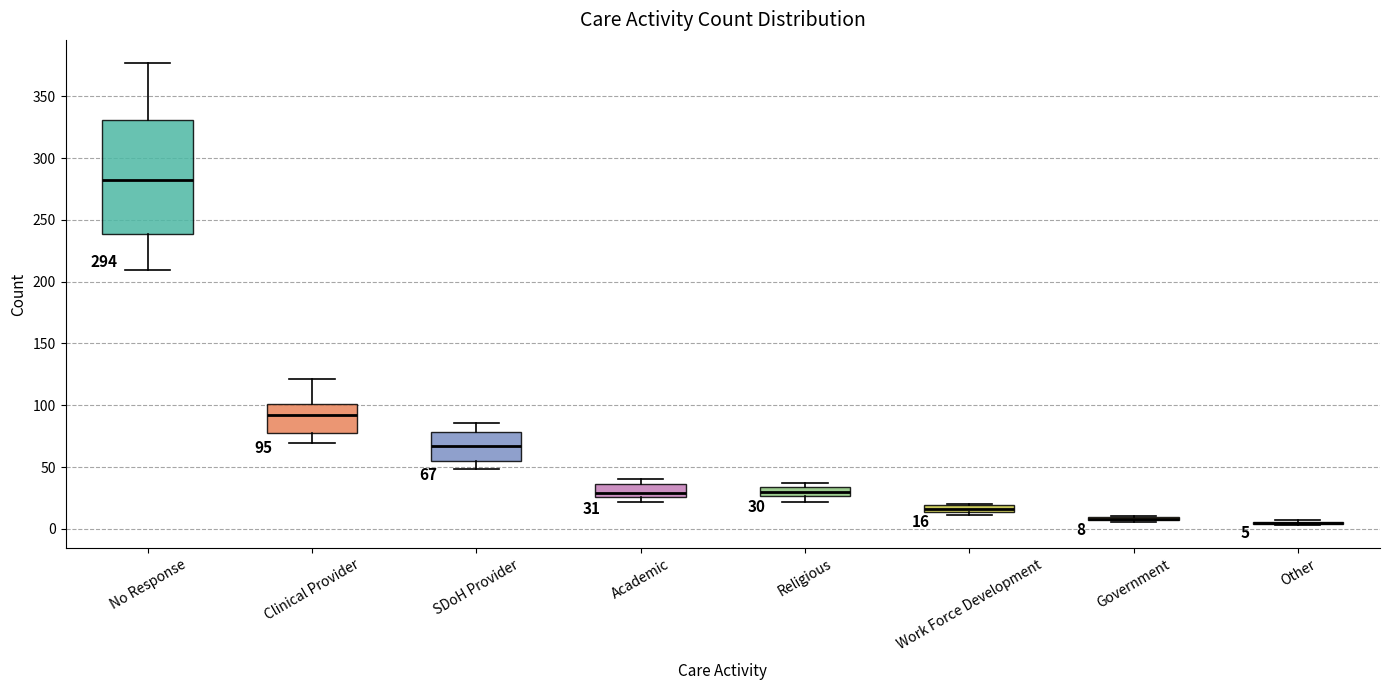

Comparing the boxes themselves (not the whiskers), which one is the tallest?

No Response